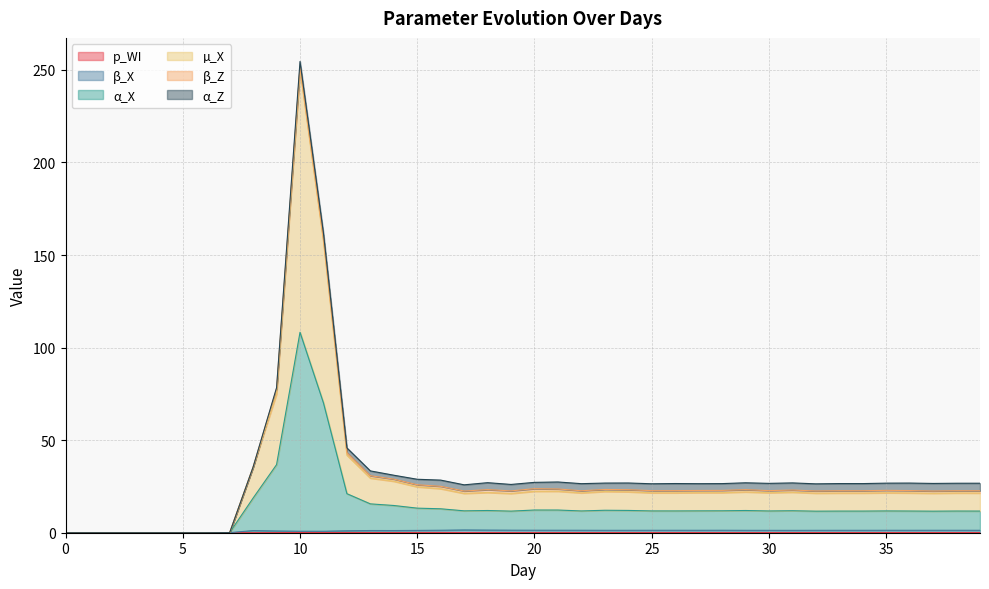

Which category has the highest value across all series?

10